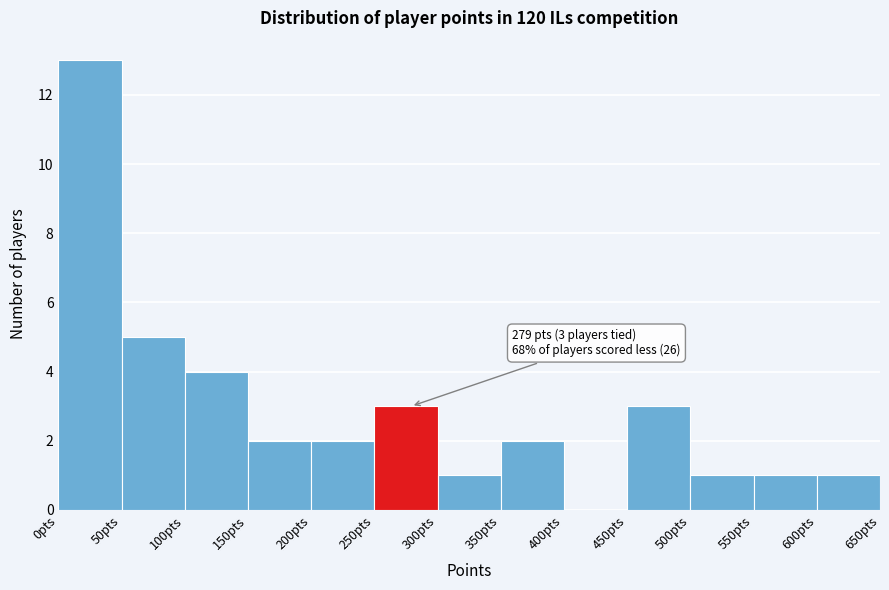

Over which range of the x-axis is the bar tallest?

0 to 50